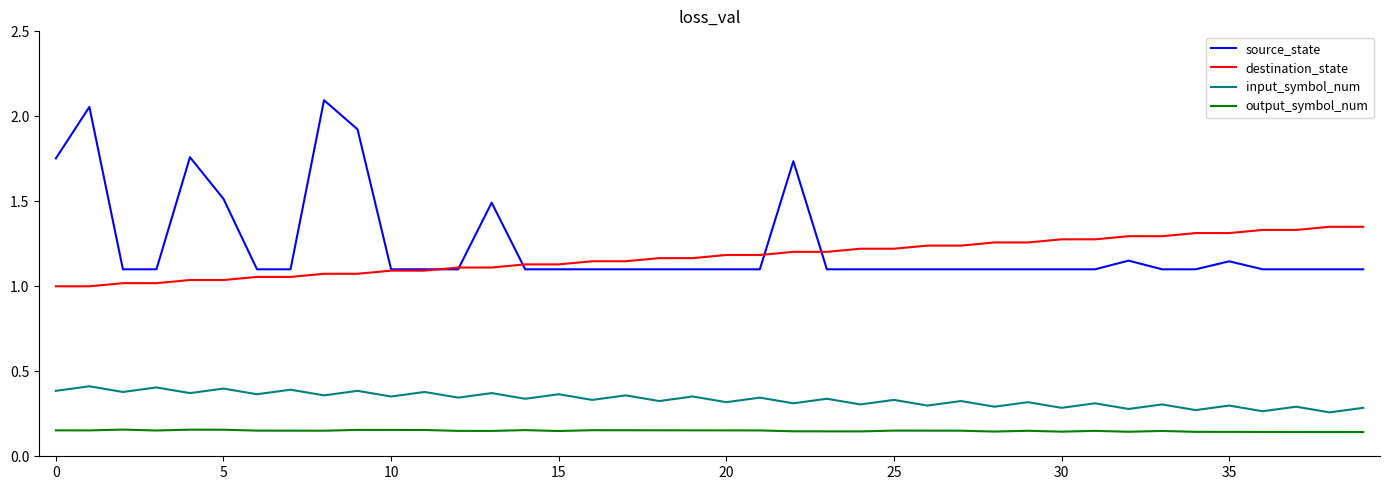

Rank the series by their maximum value, from lowest to highest.

output_symbol_num, input_symbol_num, destination_state, source_state